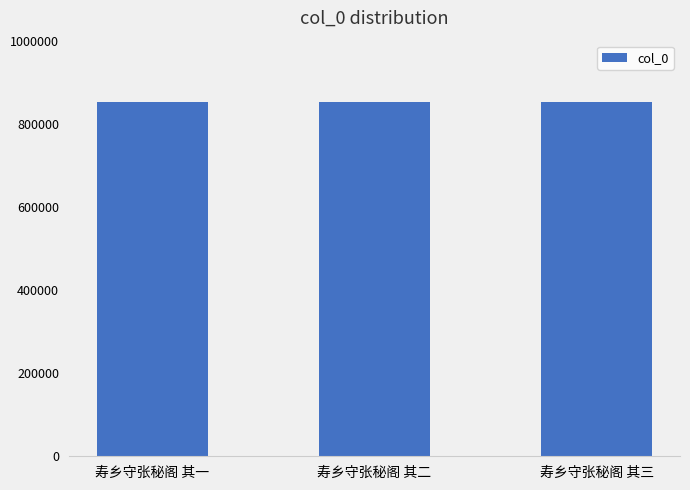

Count the number of data series in this chart.

1